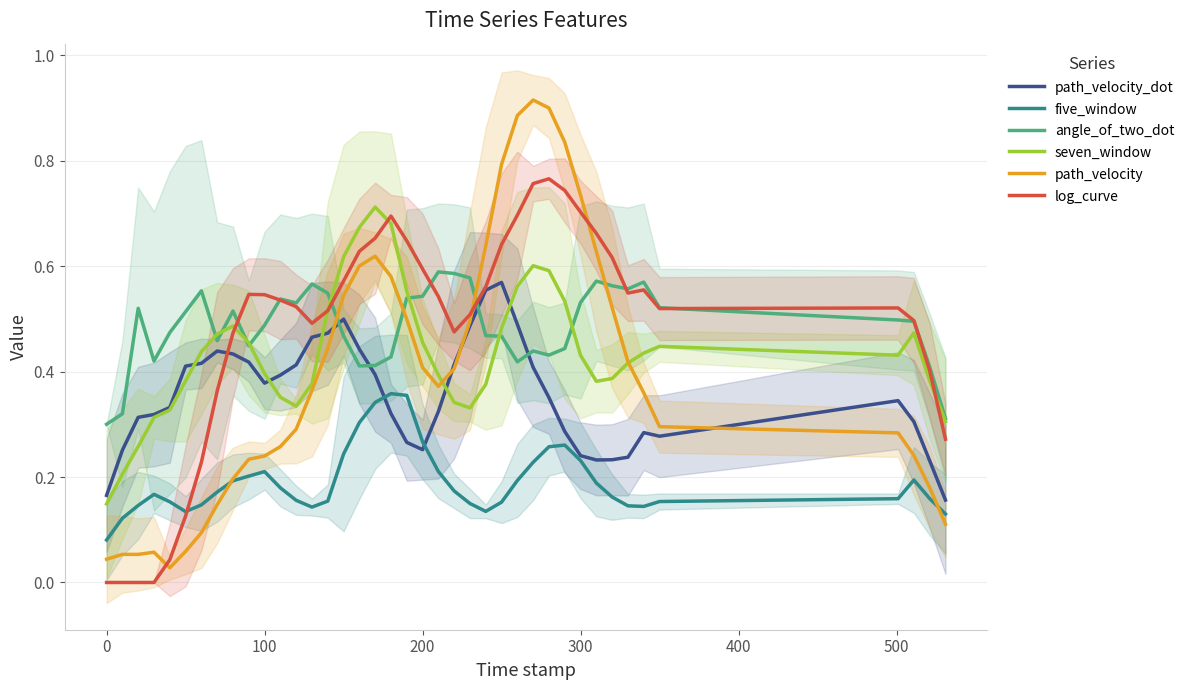

Count the number of data series in this chart.

6